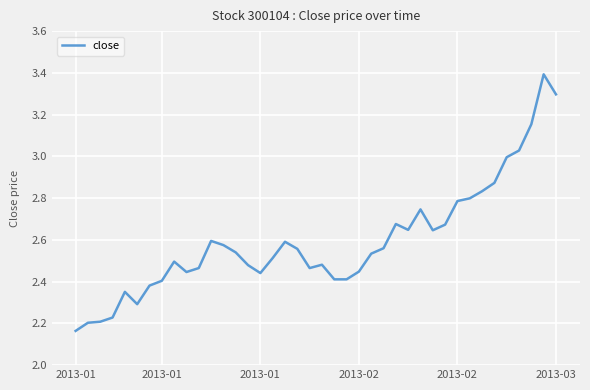

What is the difference between the maximum and minimum values?

1.2